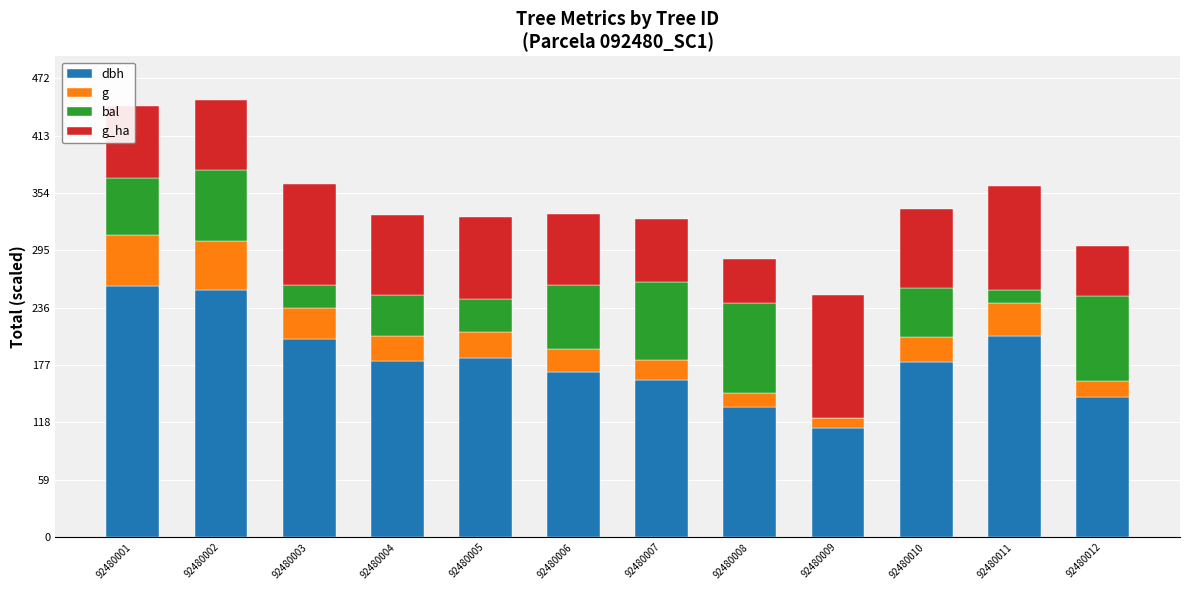

True or false: dbh has a value of 134.5 at 92480008.

True